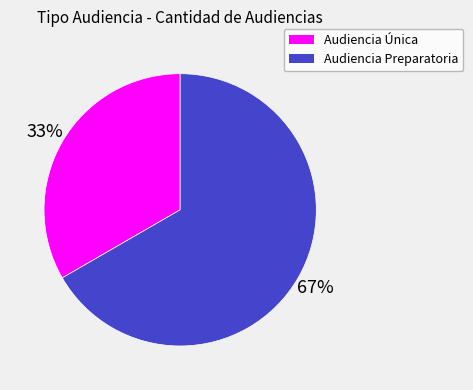

To the nearest percent, what portion does Audiencia Preparatoria represent?

67%